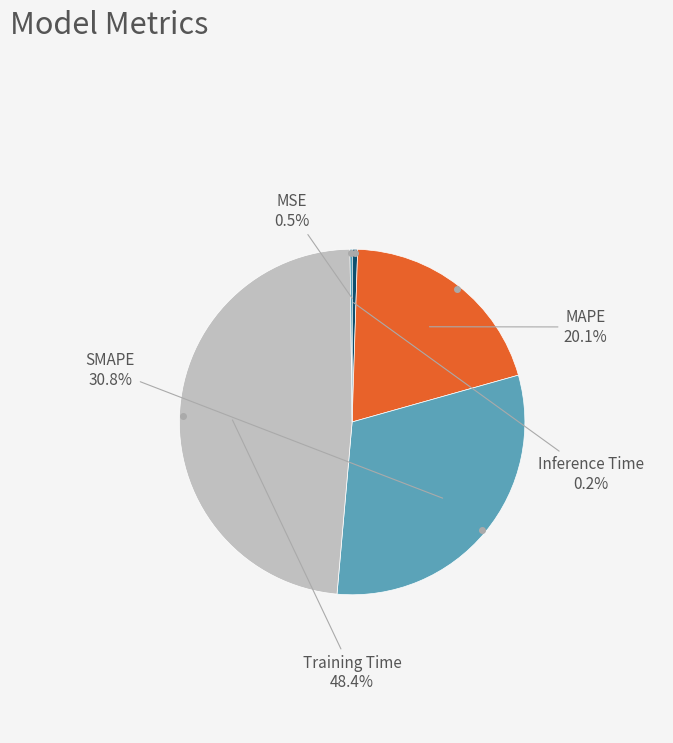

Which category has the biggest portion of the pie?

Training Time